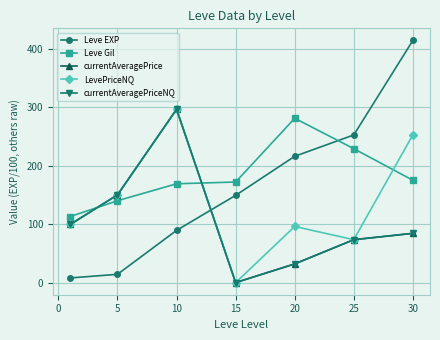

Does the chart have visible grid lines?

Yes